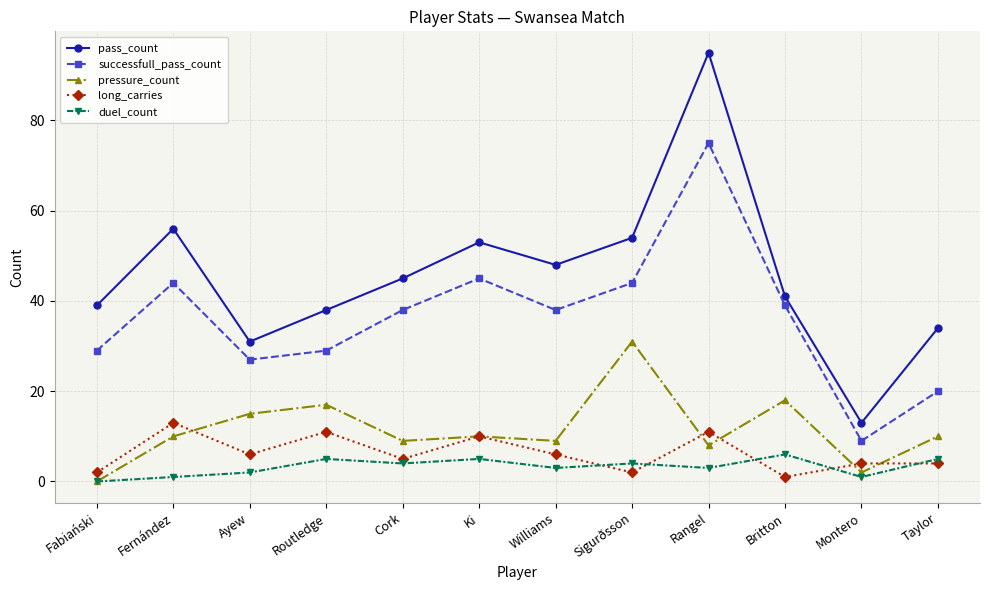

What position from the left is Fabiański?

1